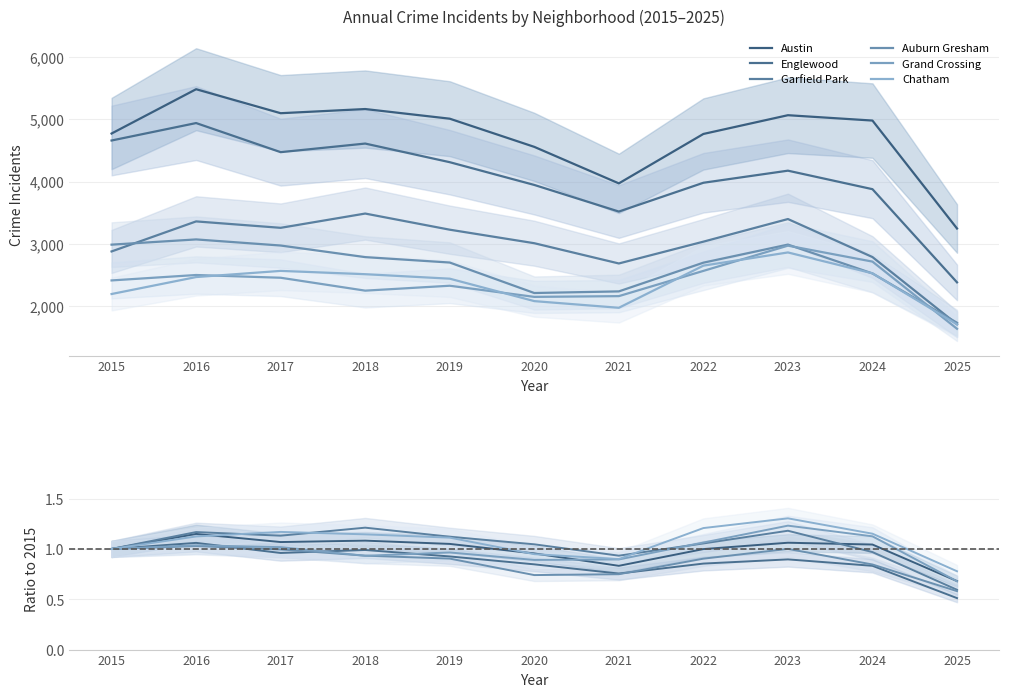

Which series changed the most between 2016 and 2019?

Englewood